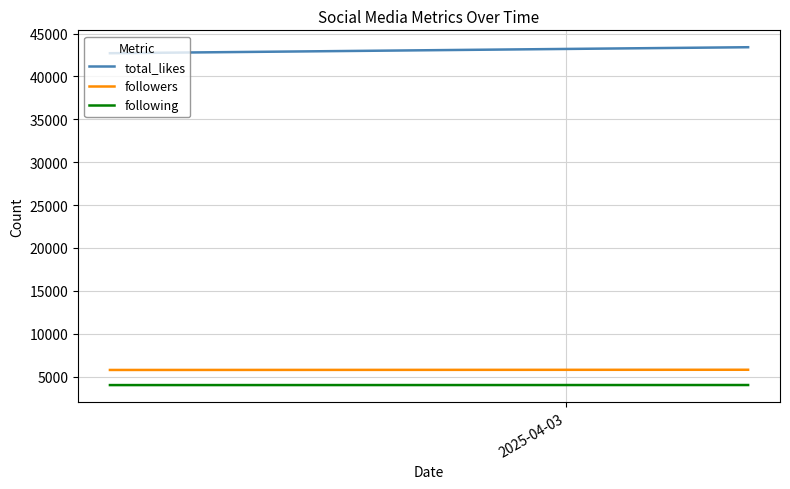

What is the maximum value shown in the chart?

43400